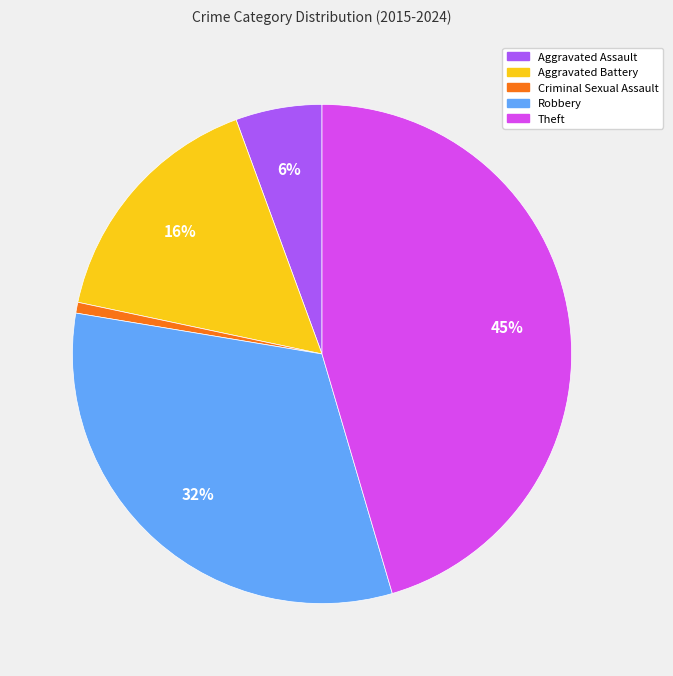

Which slice is the smallest?

Criminal Sexual Assault